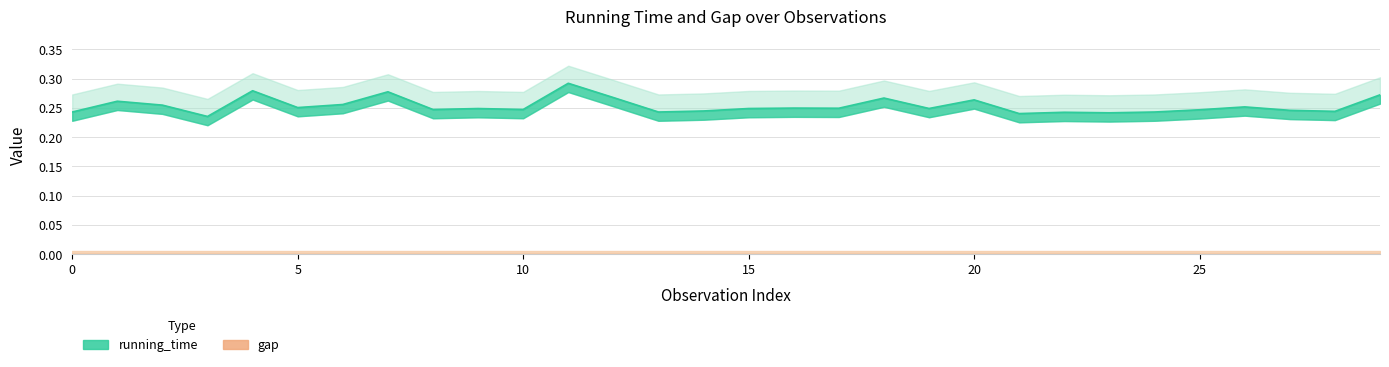

What is the average value?

0.3